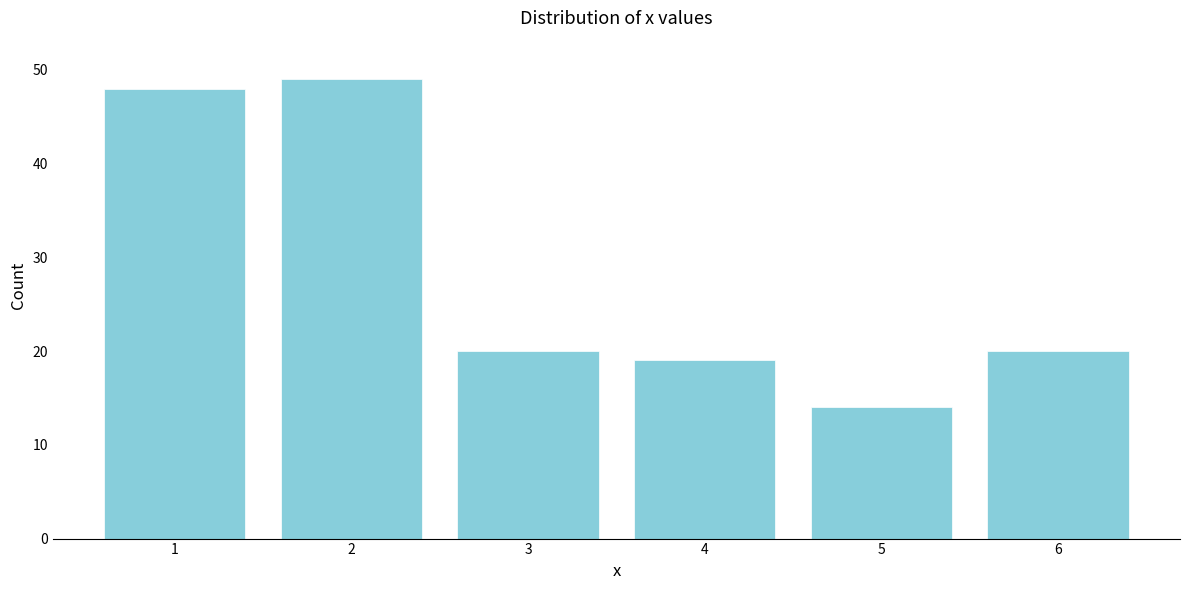

Reading left to right, transcribe all the data shown in this chart.

1=48	2=49	3=20	4=19	5=14	6=20